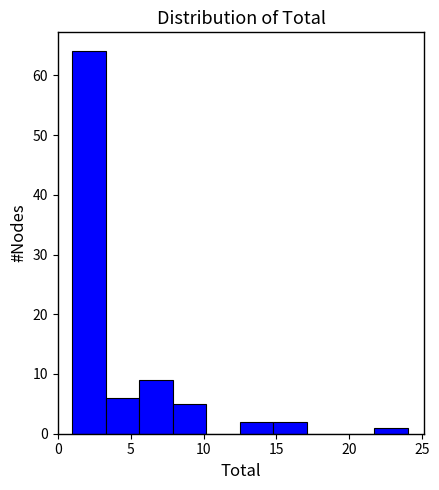

What is the height of the bar covering 5.6 to 7.9 on the x-axis? Neither the bar edges nor the heights are printed on the chart, so give them approximately, as read against the axes.

9